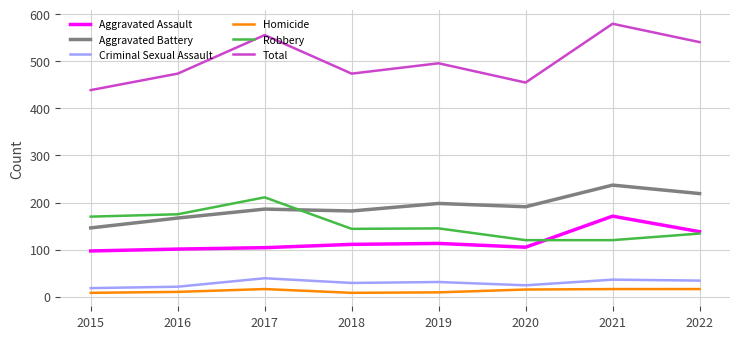

True or false: Aggravated Battery has a value of 167 at 2016.

True